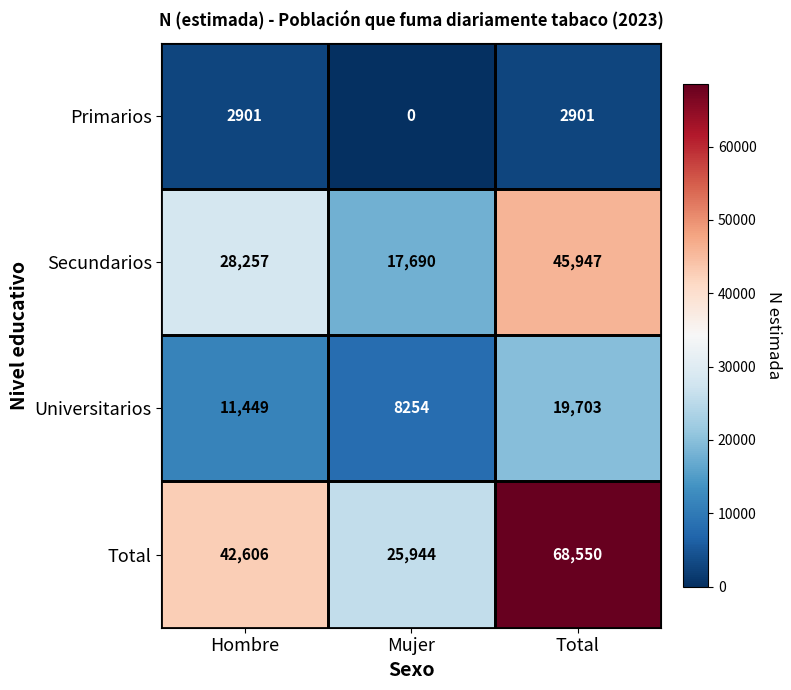

At which category is the sum across all series the highest?

Total